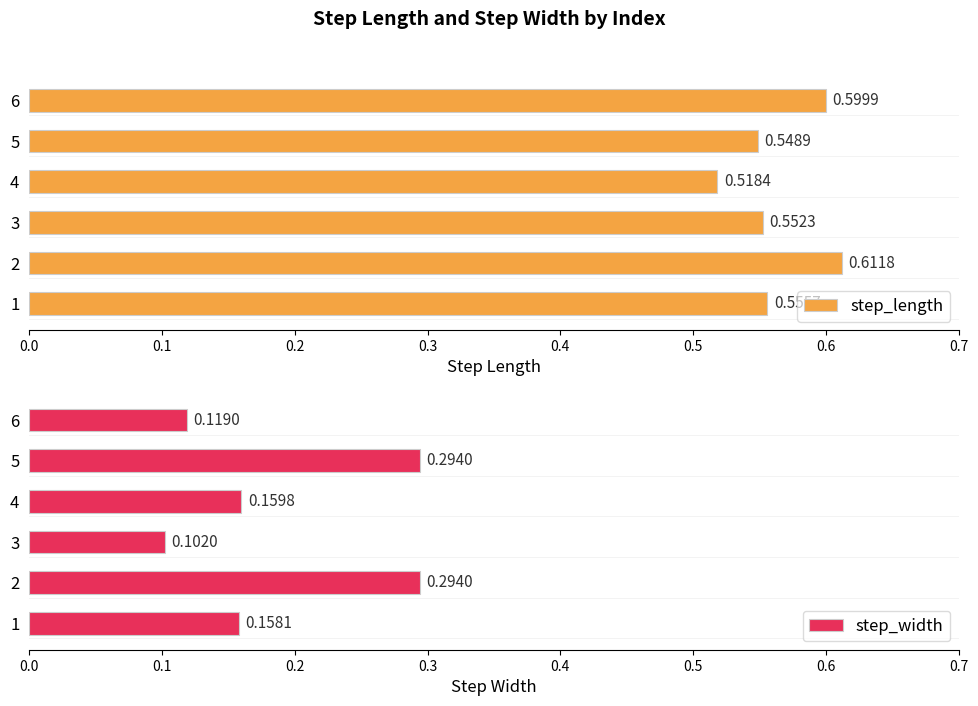

True or false: step_length has a value of 0.8 at 6.

False